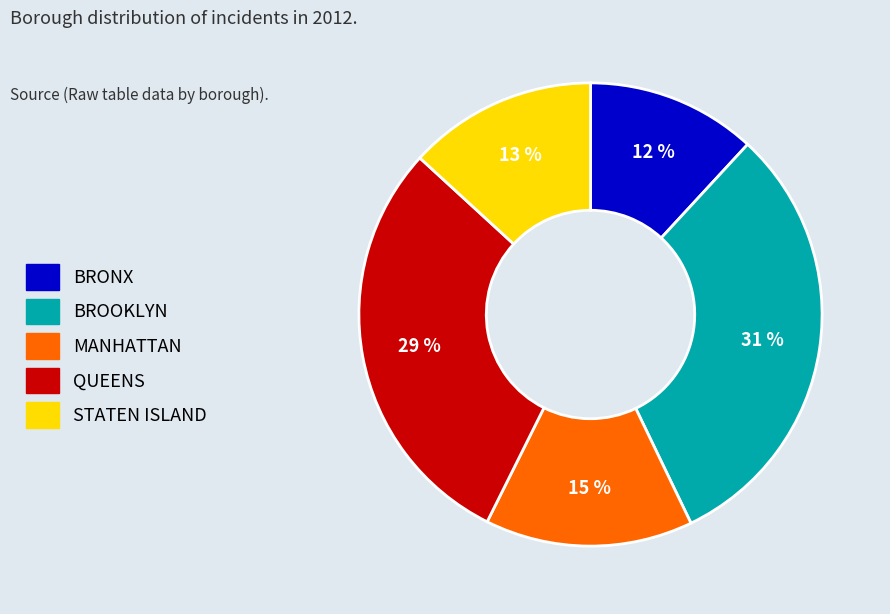

Which has a higher value, QUEENS or BROOKLYN?

BROOKLYN